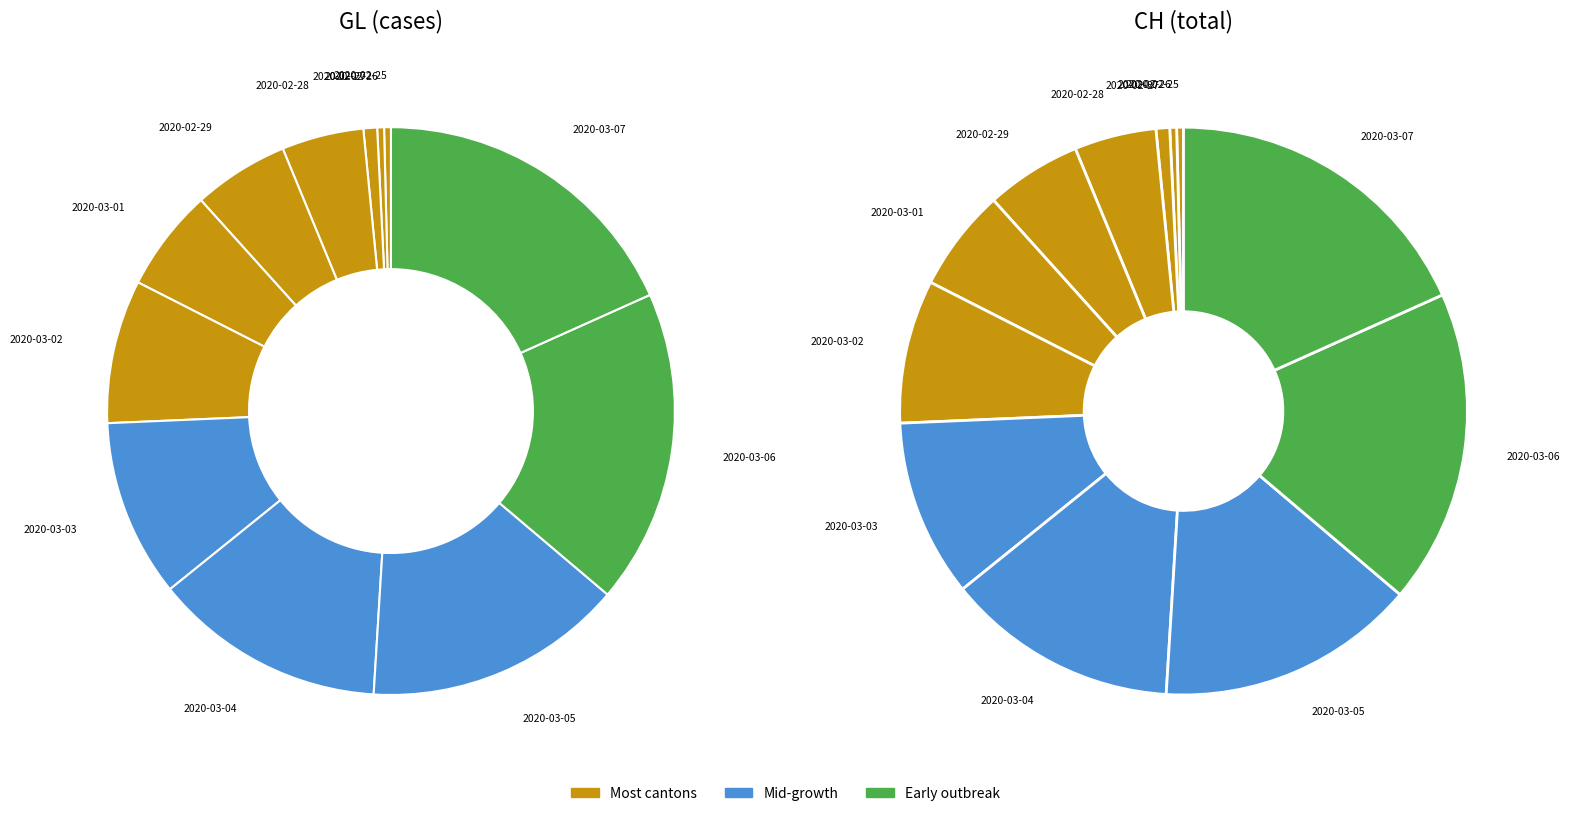

What is the ratio of the value at 2020-03-07 to the value at 2020-03-05?

1.2